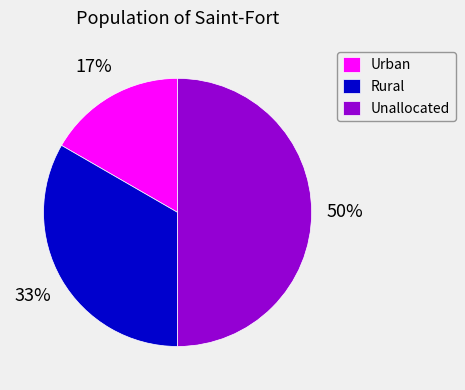

Is it true that Rural is 23% of the pie?

False